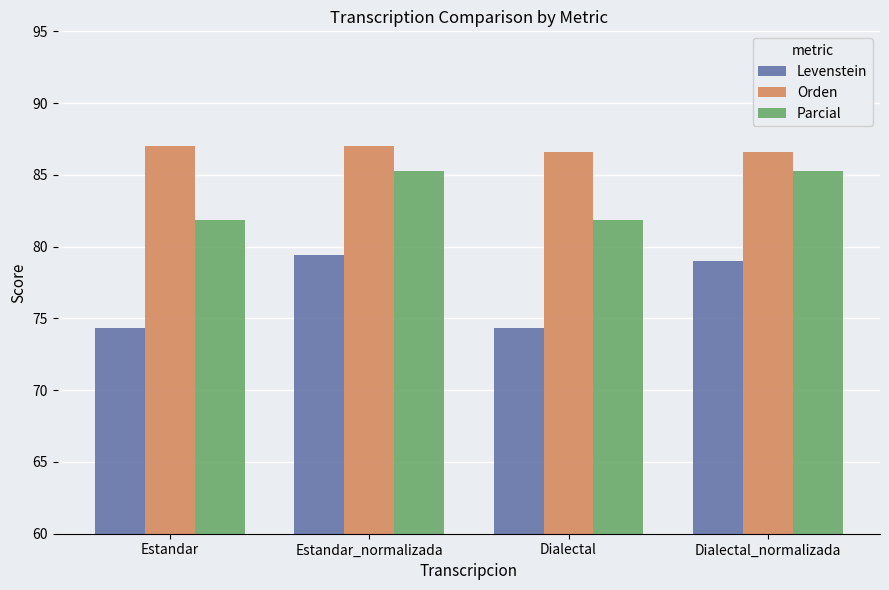

What is the value of the Orden bar at the 1st from the left?

87.0